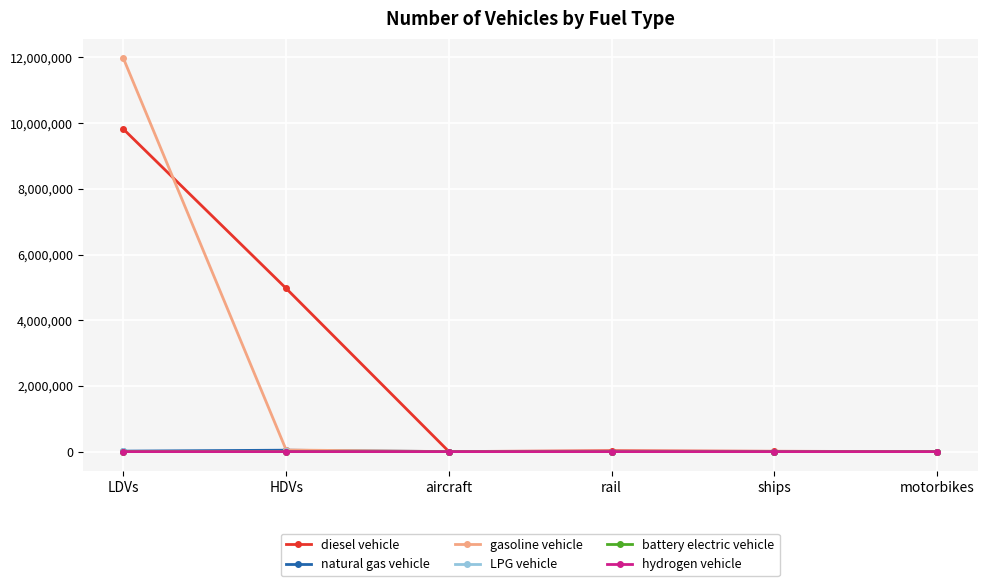

Which series changed the most between LDVs and ships?

gasoline vehicle